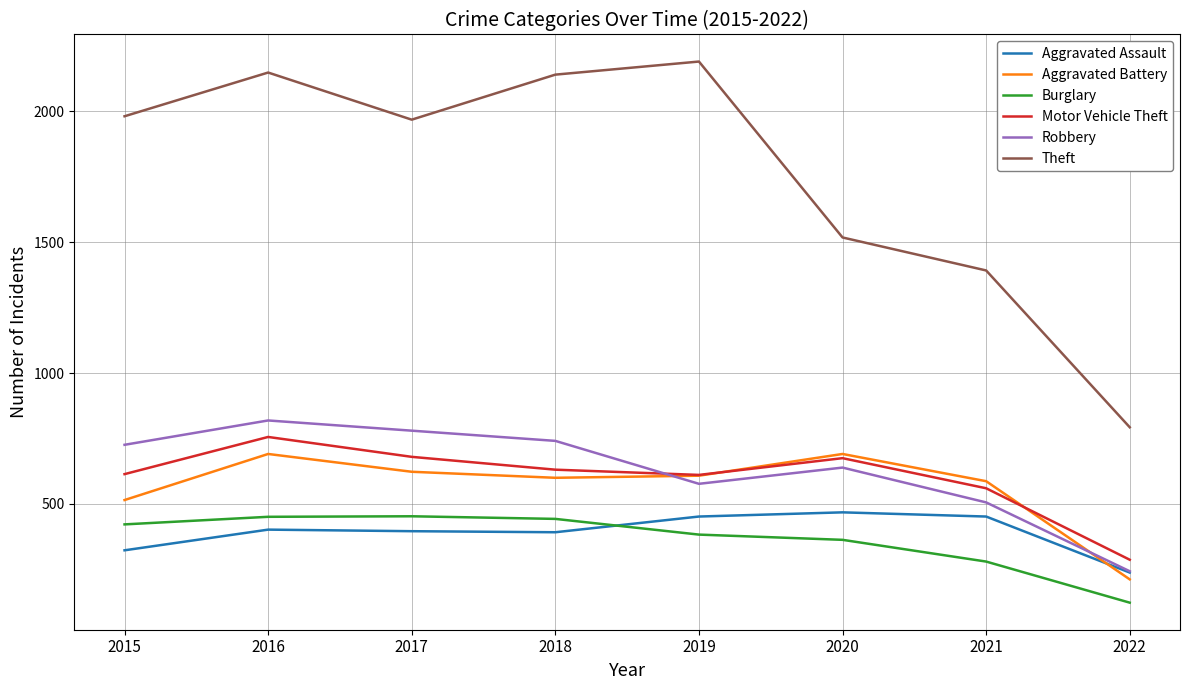

True or false: Burglary has a value of 192 at 2022.

False